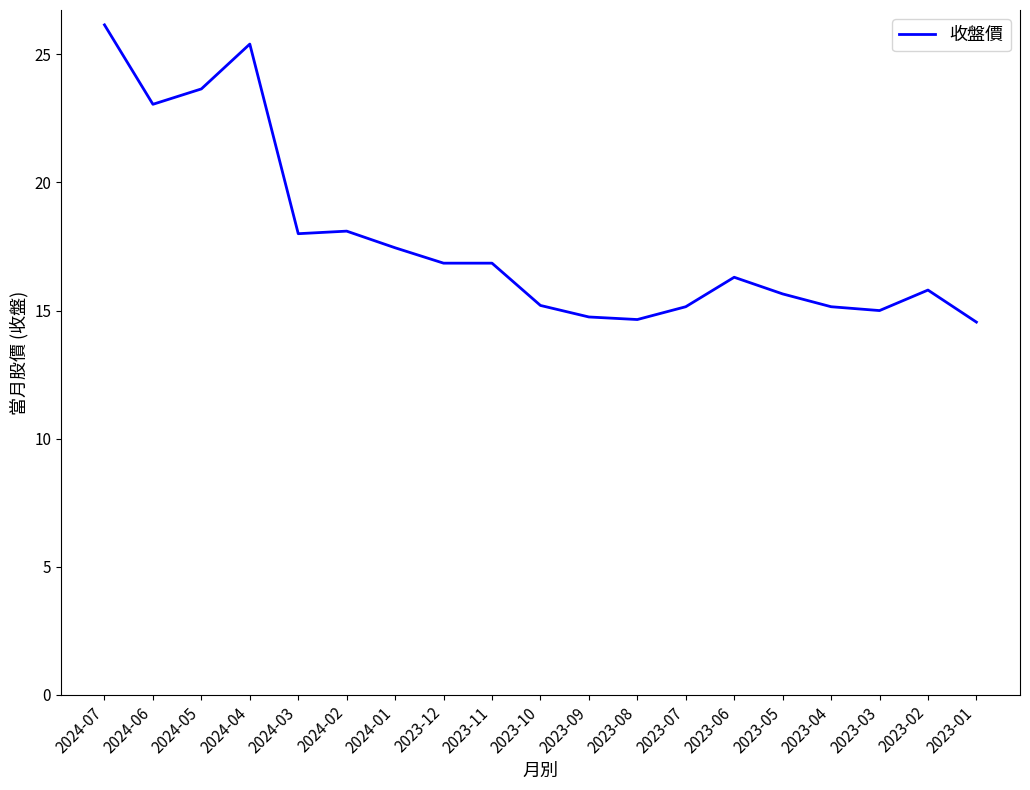

What position from the right is 2024-02?

14